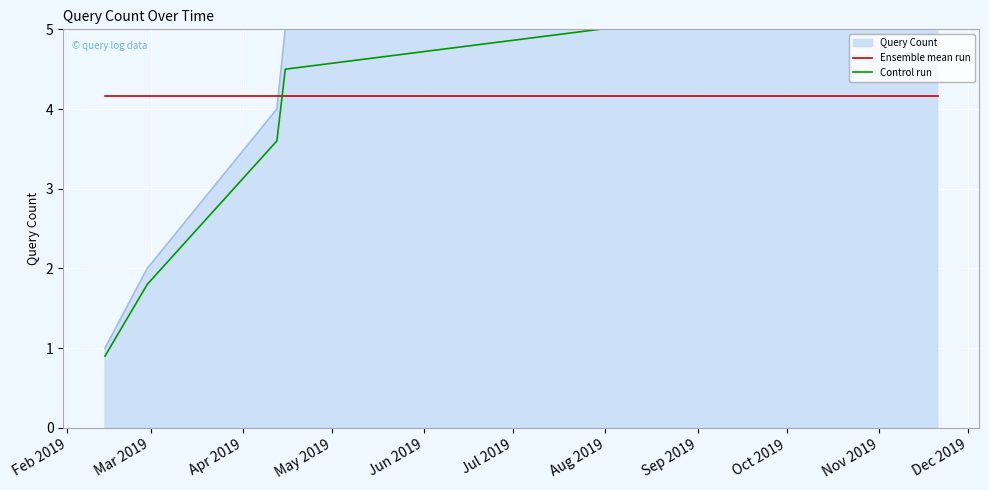

Which label corresponds to the smallest value in the chart?

Feb 2019